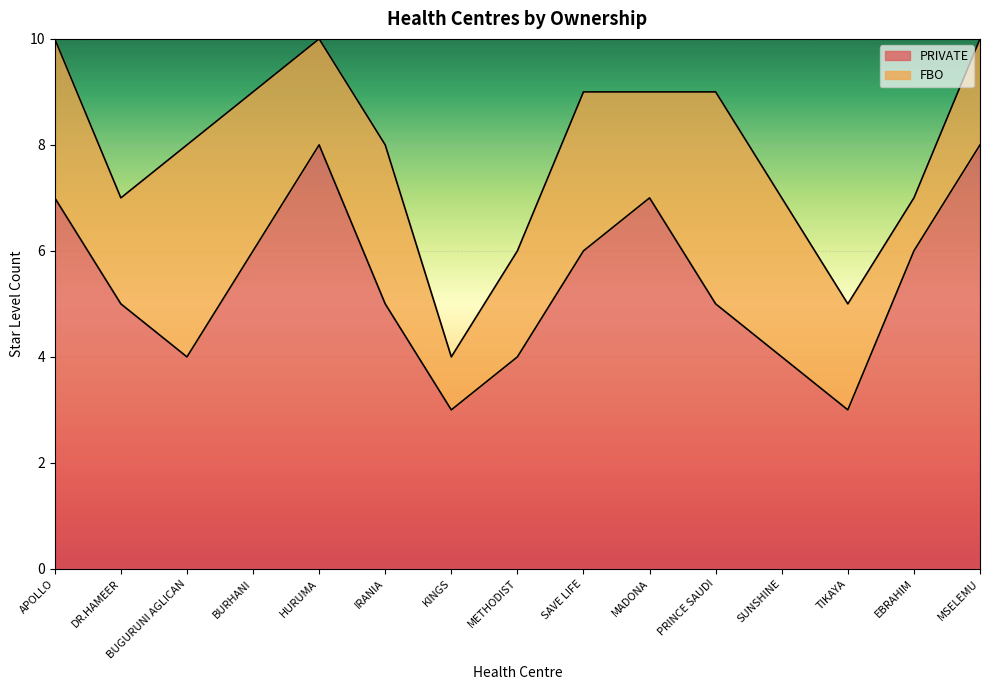

True or false: the data shows 5 at IRANIA.

True